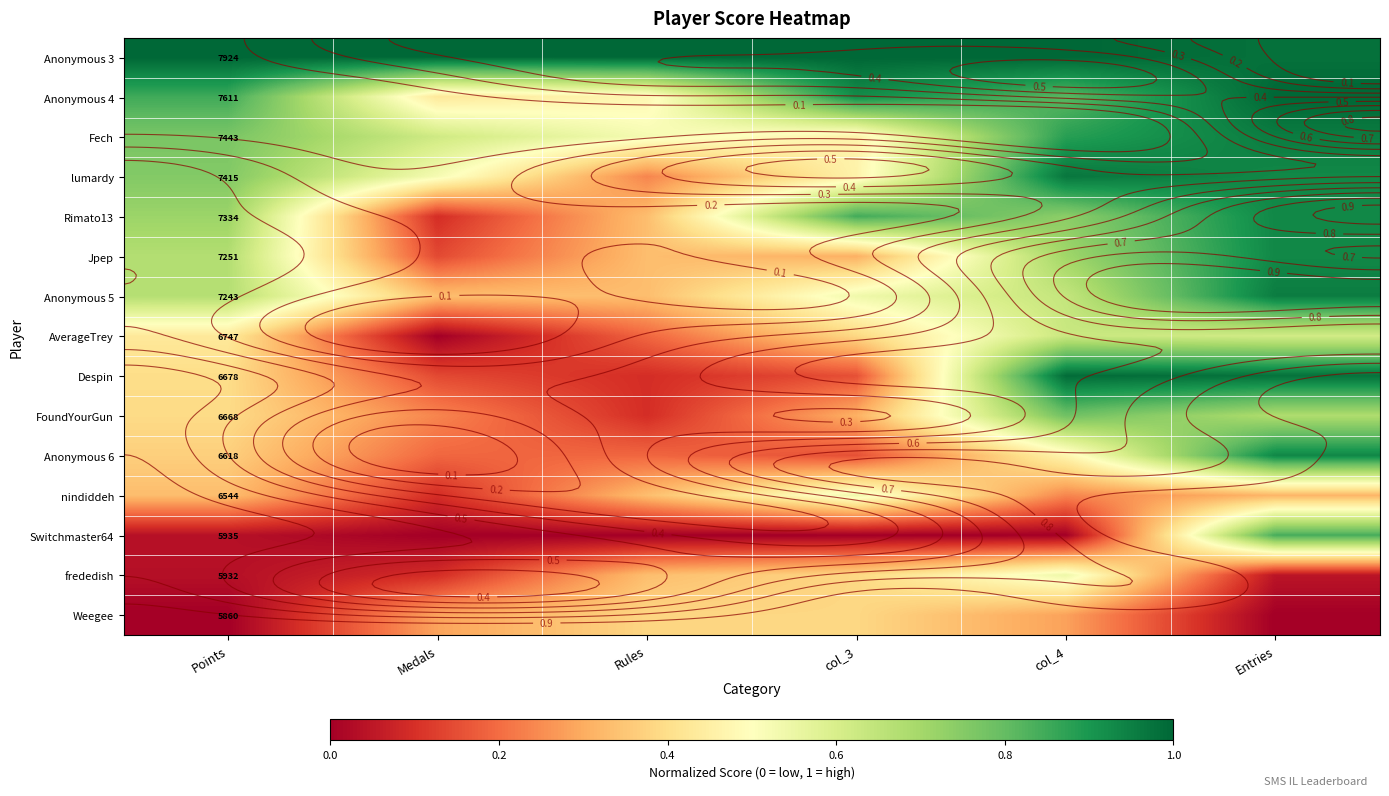

What is the difference between the maximum and minimum values in the Despin series?

0.9